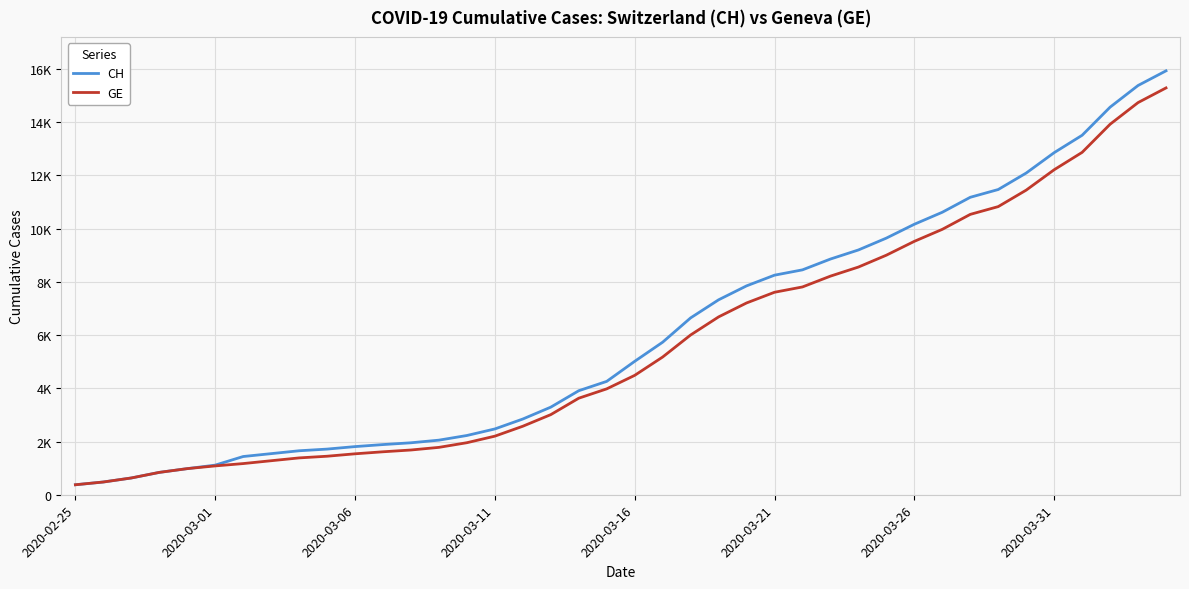

Is this an area chart (filled region under the line)?

No